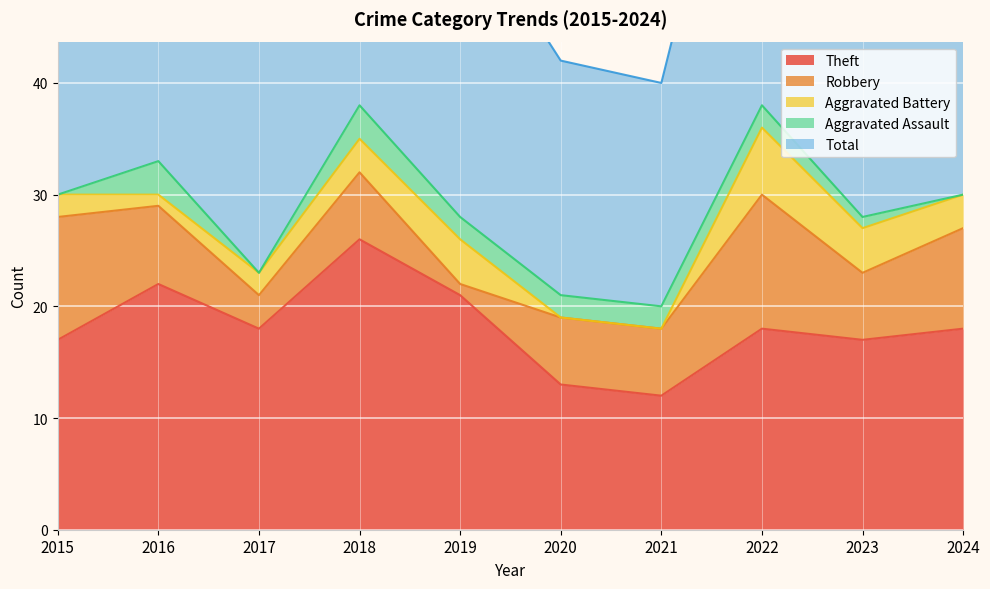

What is the value of the Robbery point at the 1st from the left?

11